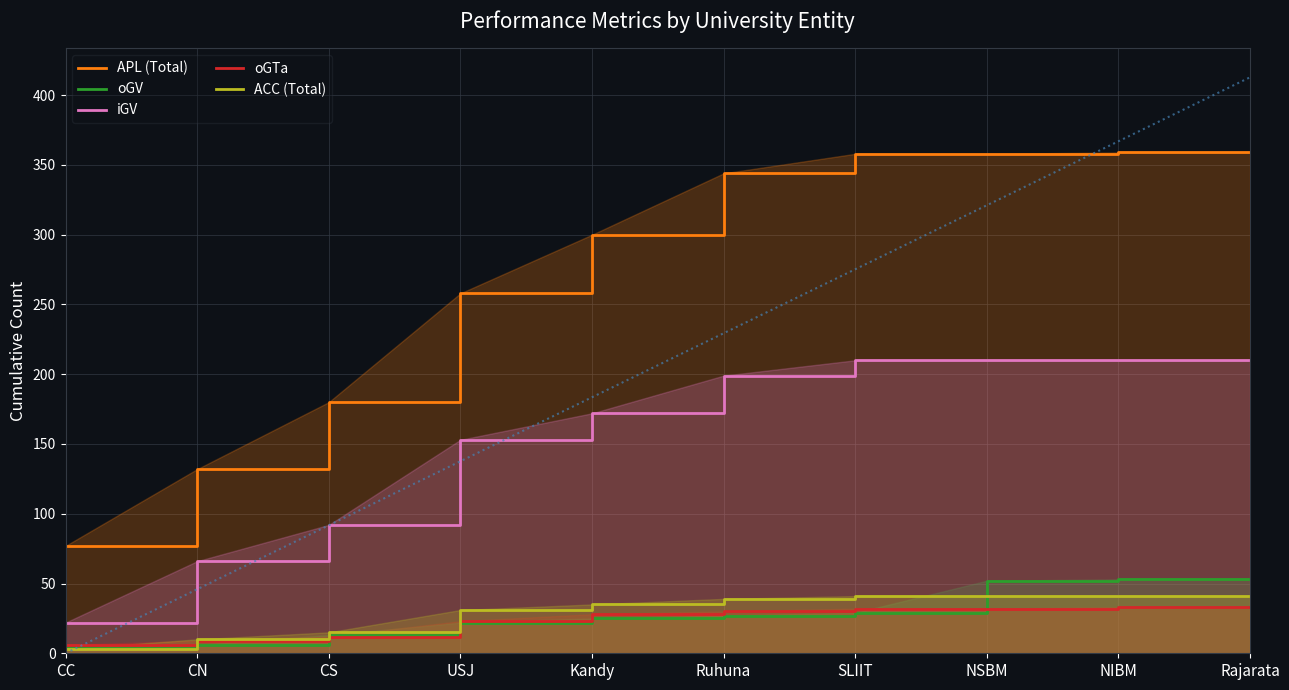

How many lines are shown in the chart?

5